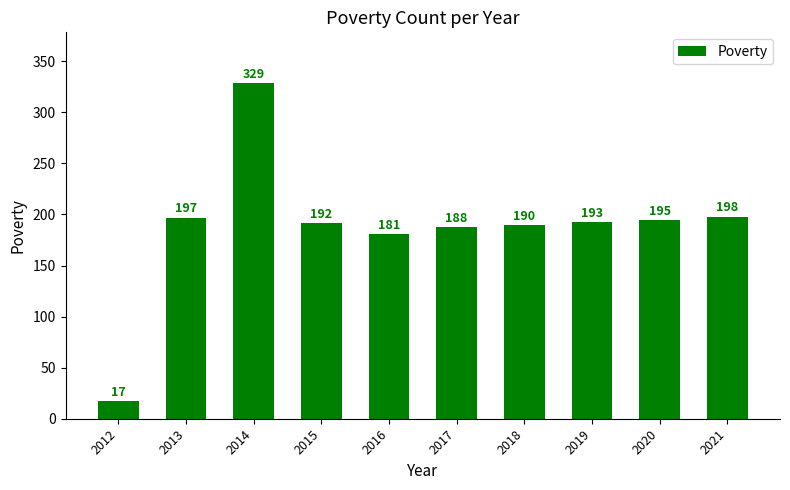

Read the value at 2020.

195